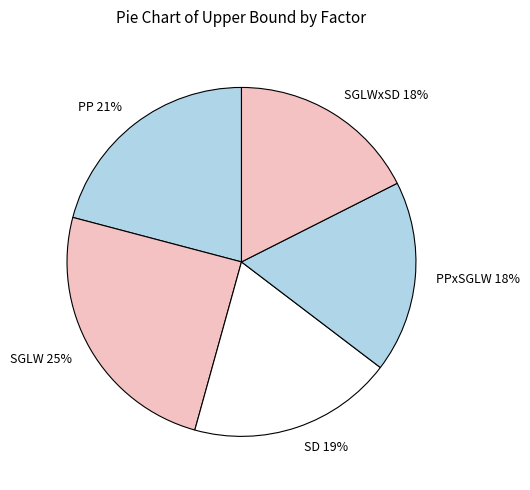

What is the largest slice in the pie chart?

SGLW